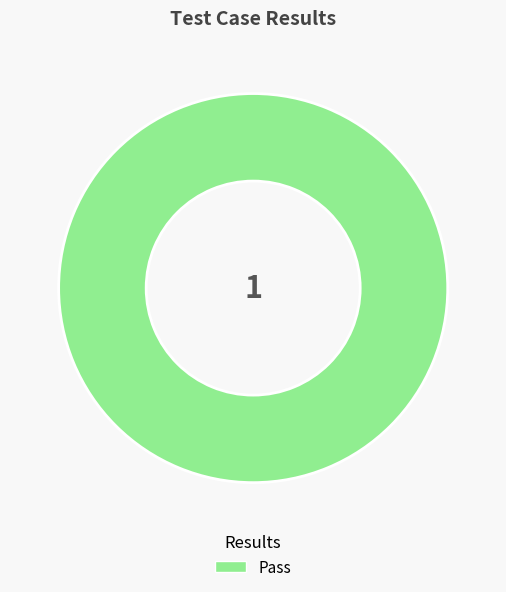

Rank the categories by value from lowest to highest.

Pass